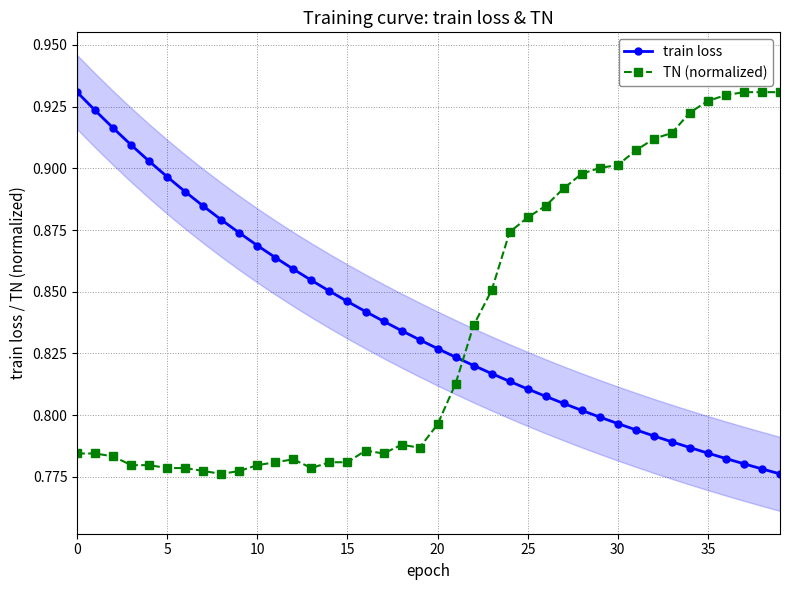

How many train loss values are between 0 and 1?

40